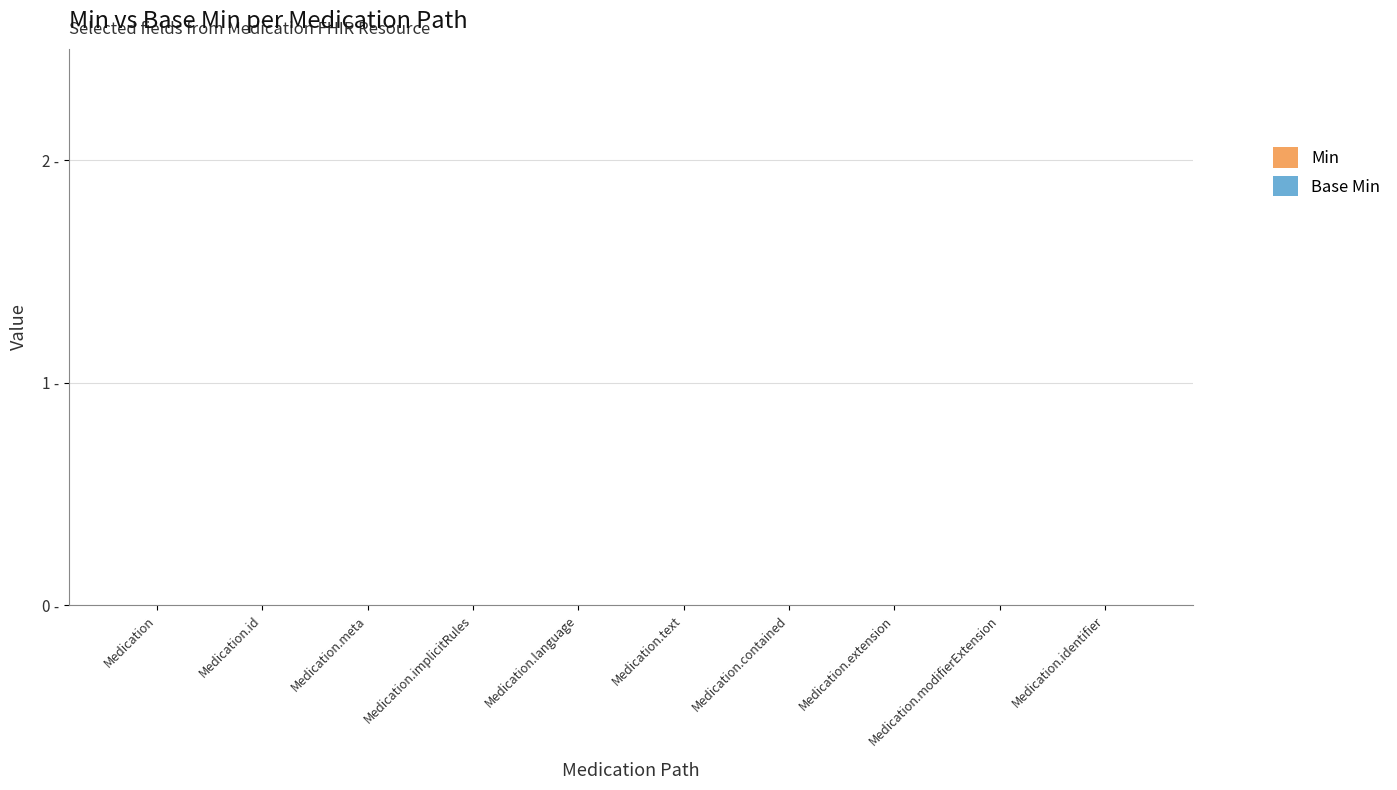

What are all the series names shown in the legend?

Min, Base Min